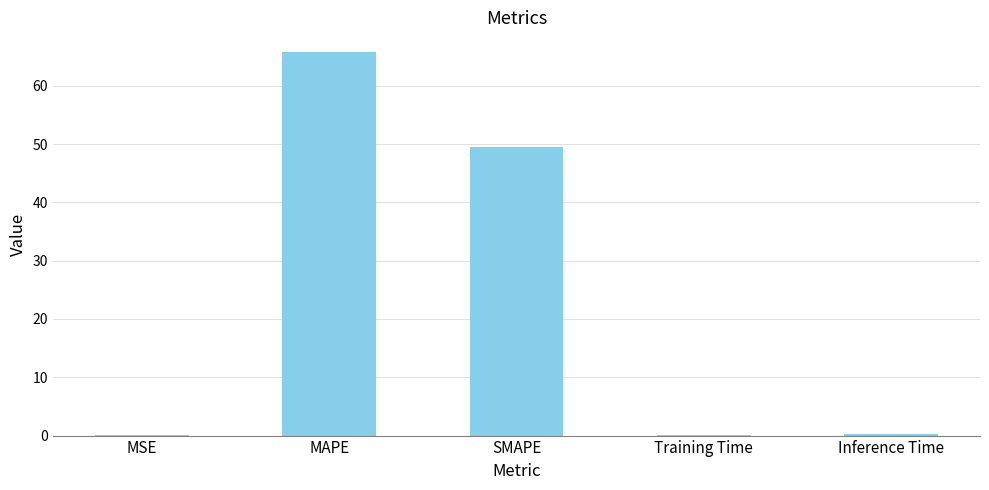

Read the value at MSE.

0.1